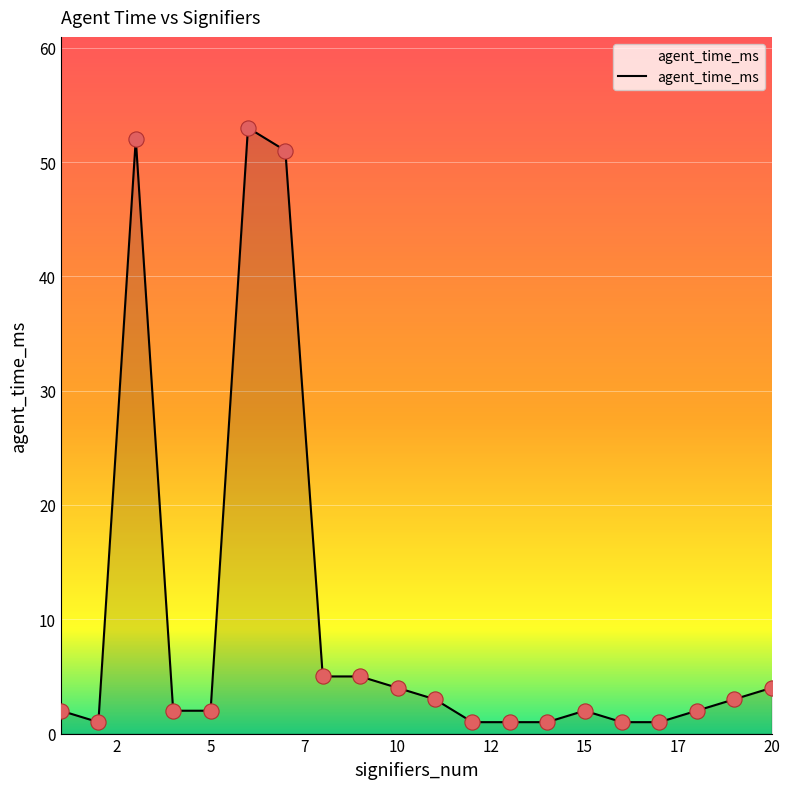

What is the maximum value shown in the chart?

53